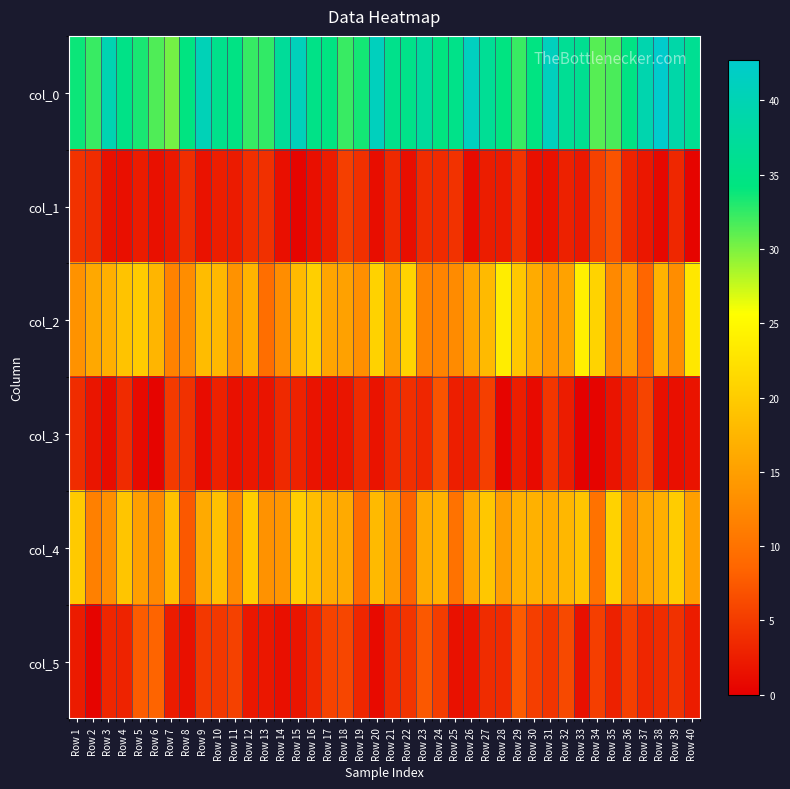

List the series in order of their peak value, lowest first.

col_1, col_3, col_5, col_4, col_2, col_0